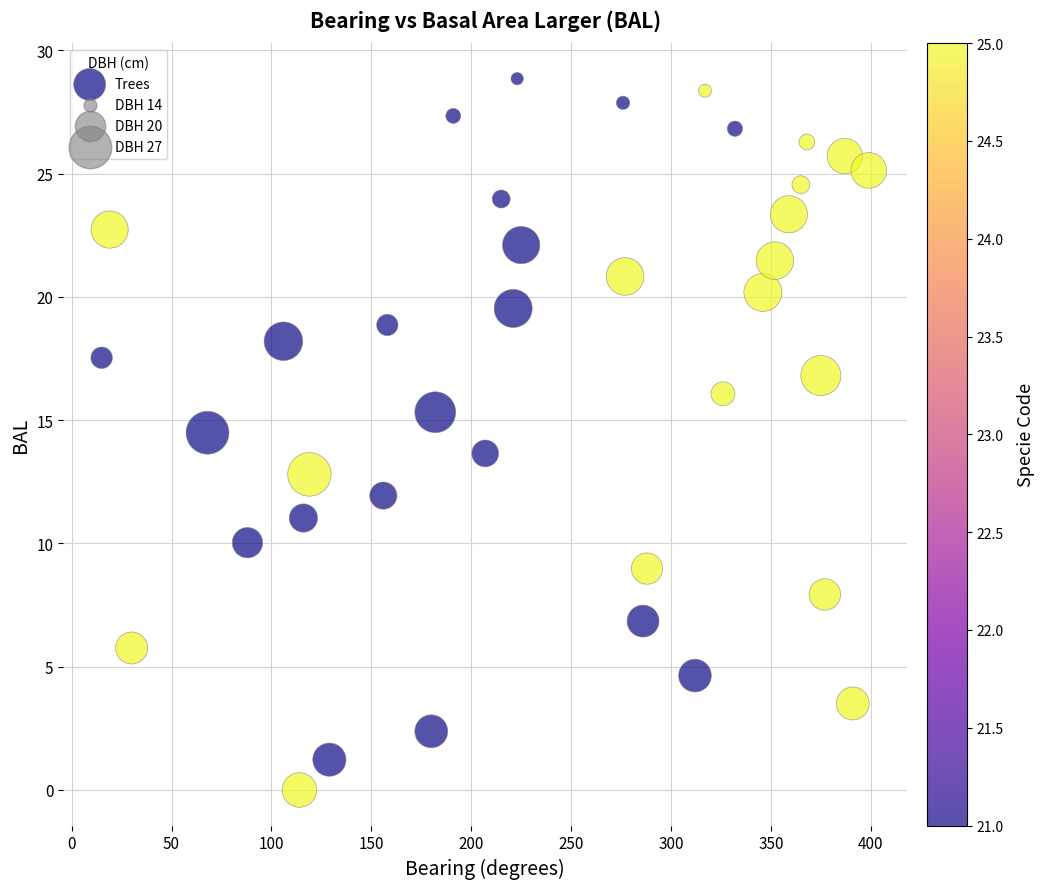

What is the range of X values (max minus min)?

384.0